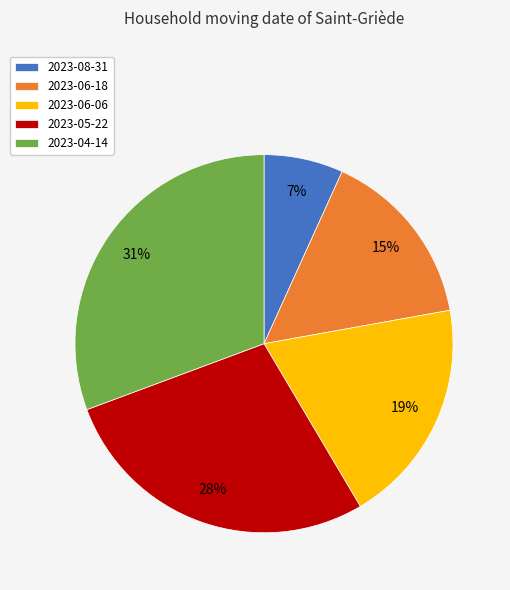

To the nearest percent, what is the difference between the largest and smallest slice percentages?

24%